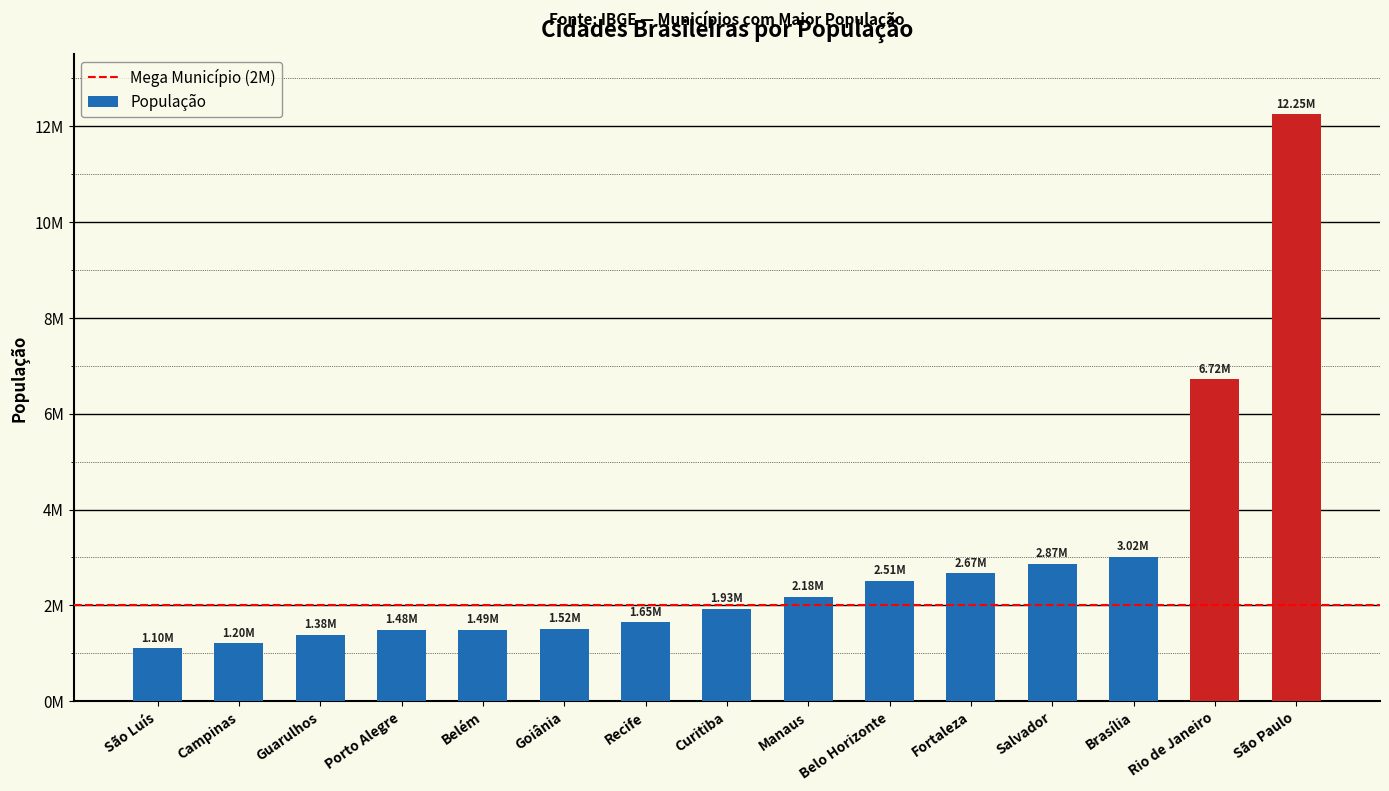

Does the chart contain any negative values?

No